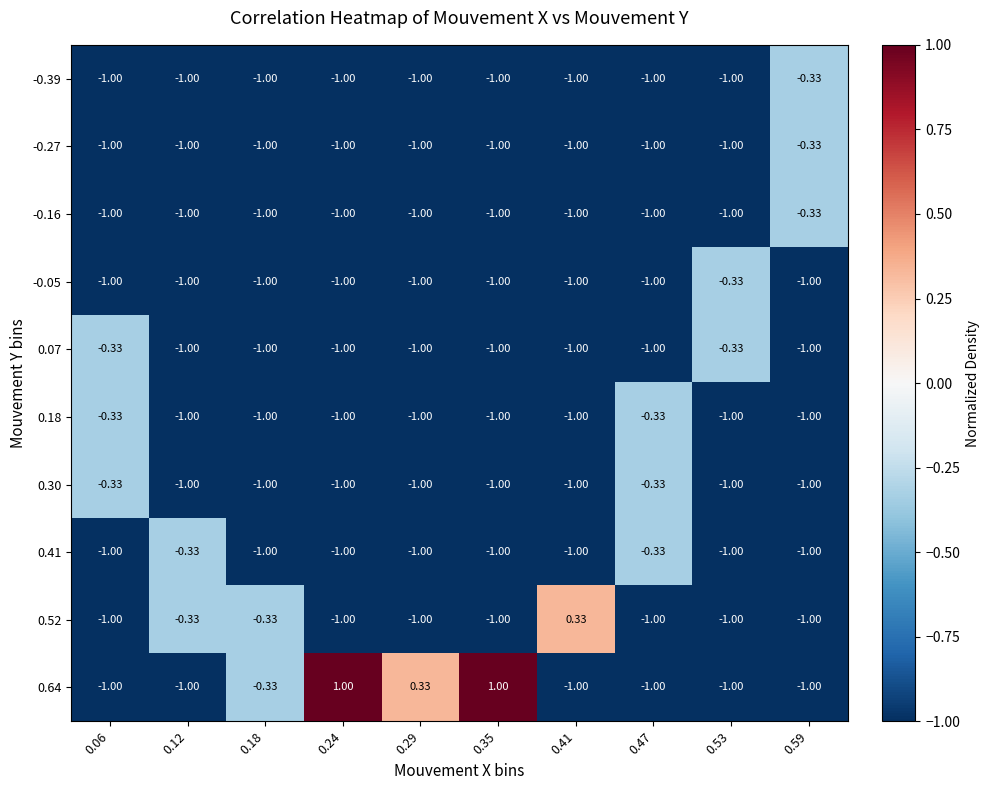

What is the smallest value displayed?

-1.0